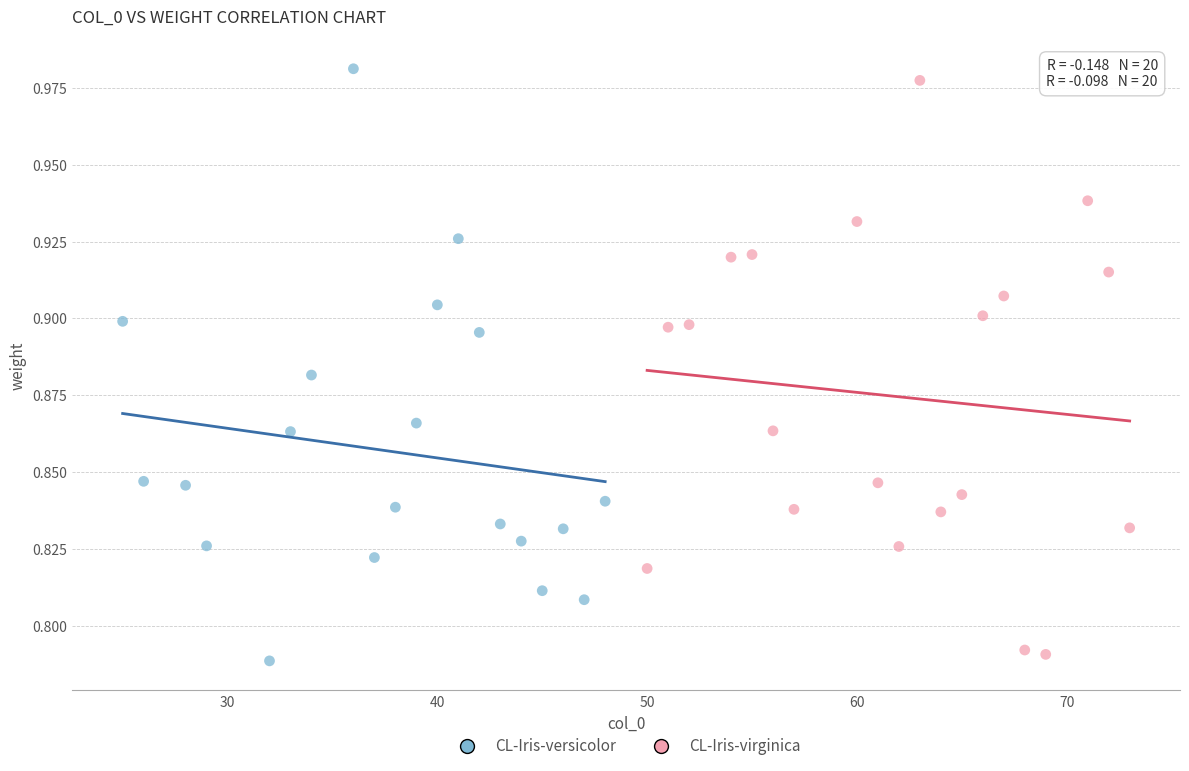

Which series contains the highest Y value?

CL-Iris-versicolor